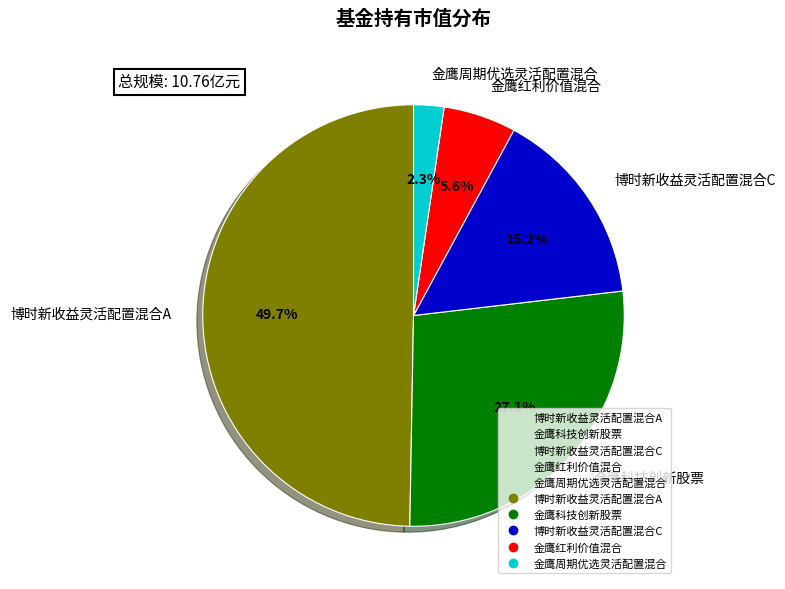

Is there any slice that represents more than half of the pie?

No